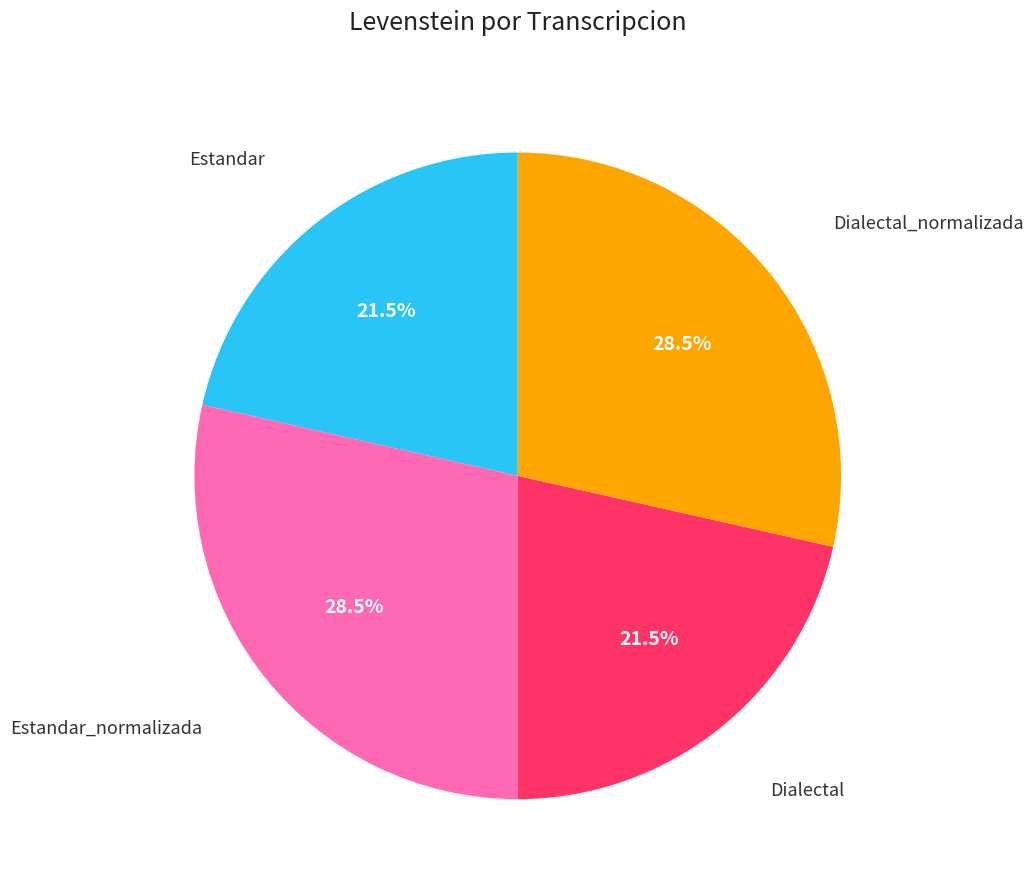

Is there a majority slice in this chart?

No